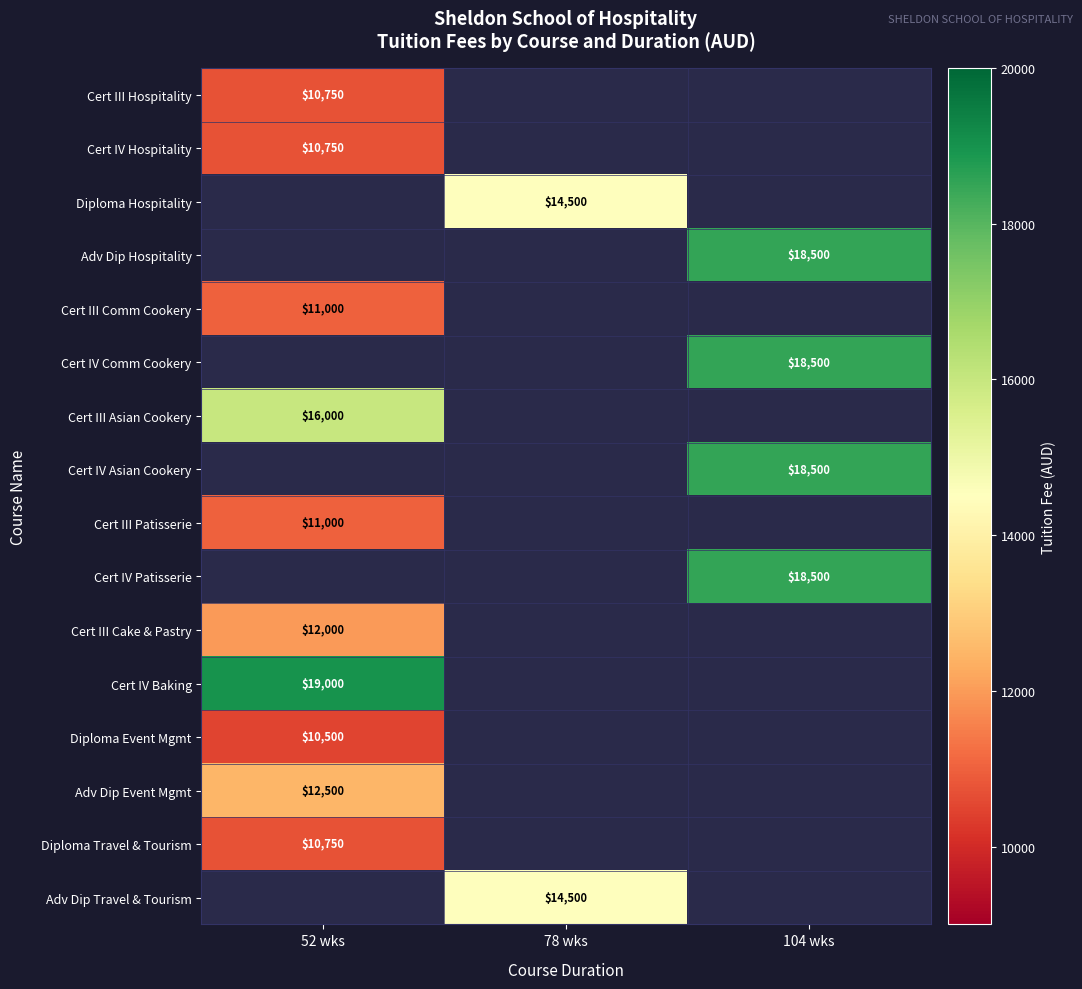

How many distinct data groups are displayed?

16